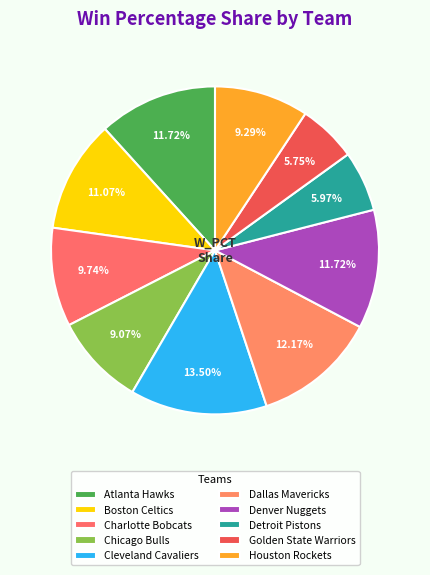

Which category has the smallest portion of the pie?

Golden State Warriors